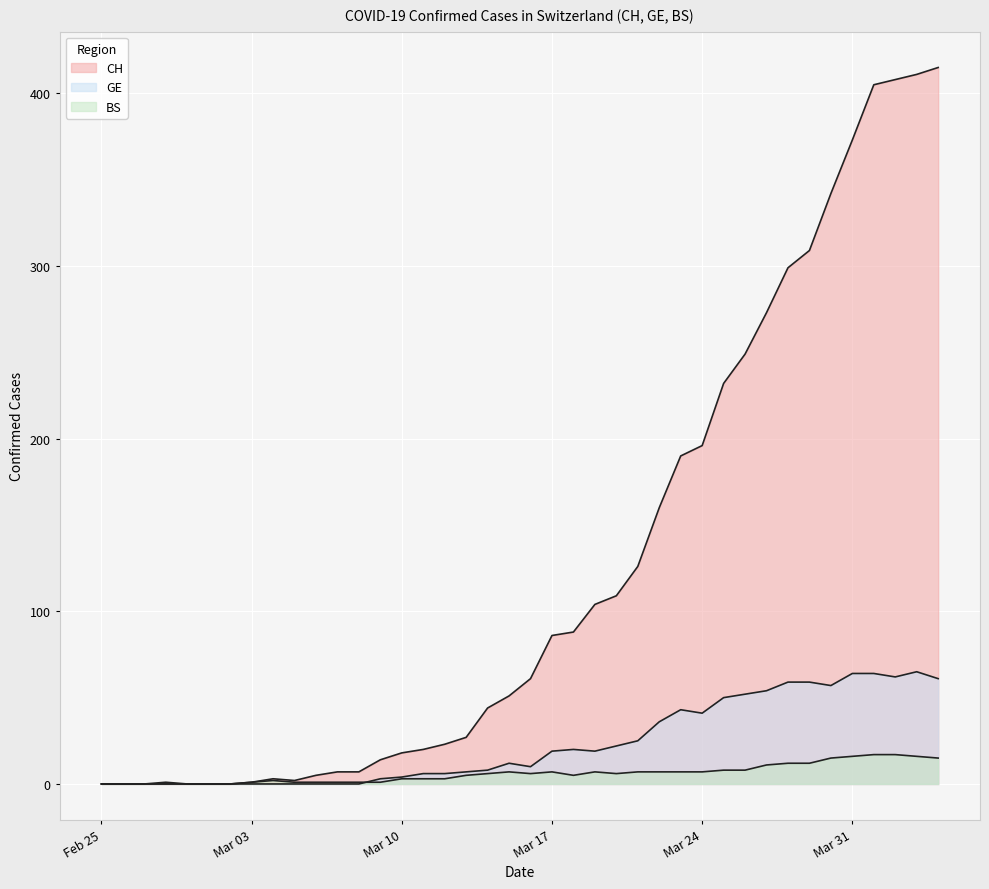

Reading left to right, list all the values displayed in this chart.

CH: 0	0	0	0	0	0	0	1	3	2	5	7	7	14	18	20	23	27	44	51	61	86	88	104	109	126	160	190	196	232	249	273	299	309	342	373	405	408	411	415
GE: 0	0	0	0	0	0	0	0	0	0	0	0	0	3	4	6	6	7	8	12	10	19	20	19	22	25	36	43	41	50	52	54	59	59	57	64	64	62	65	61
BS: 0	0	0	1	0	0	0	1	2	1	1	1	1	1	3	3	3	5	6	7	6	7	5	7	6	7	7	7	7	8	8	11	12	12	15	16	17	17	16	15